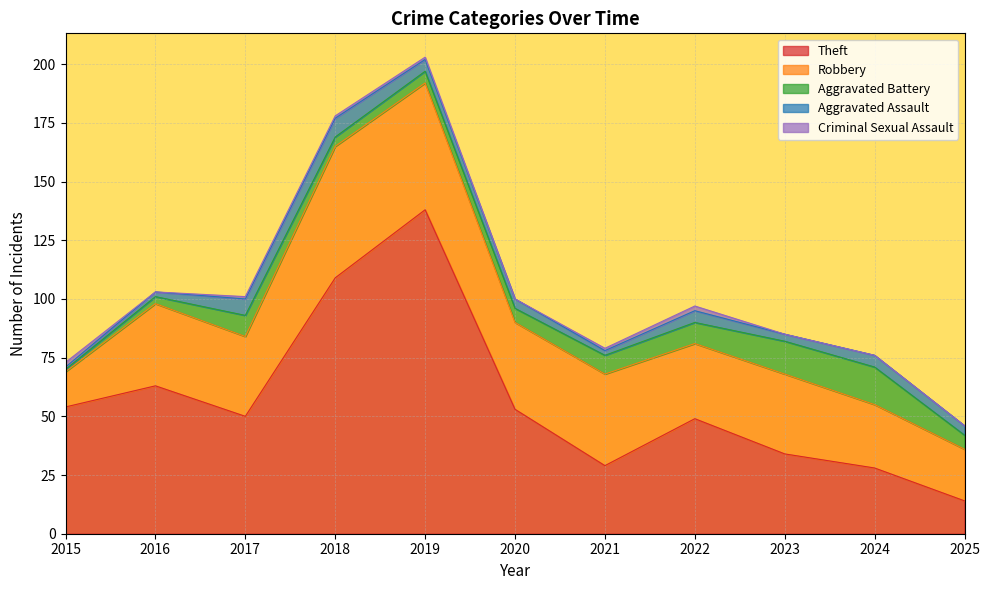

What is the total value across all series at 2024?

76